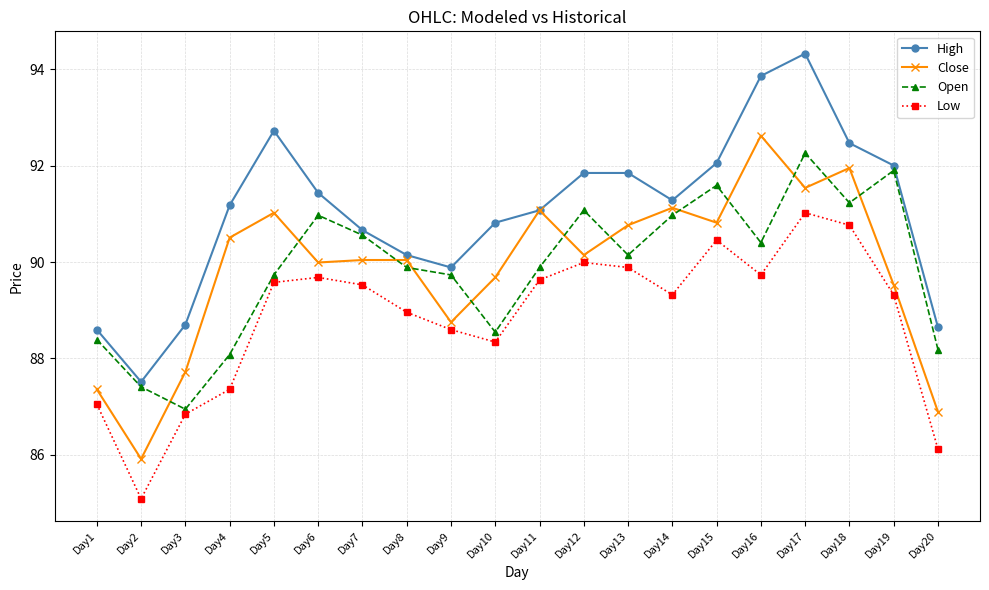

Reading right to left, extract all data points from this chart.

High: 88.6	92.0	92.5	94.3	93.9	92.1	91.3	91.8	91.8	91.1	90.8	89.9	90.1	90.7	91.4	92.7	91.2	88.7	87.5	88.6
Close: 86.9	89.5	91.9	91.5	92.6	90.8	91.1	90.8	90.1	91.1	89.7	88.8	90.0	90.0	90.0	91.0	90.5	87.7	85.9	87.4
Open: 88.2	91.9	91.2	92.3	90.4	91.6	91.0	90.1	91.1	89.9	88.5	89.7	89.9	90.6	91.0	89.7	88.1	86.9	87.4	88.4
Low: 86.1	89.3	90.8	91.0	89.7	90.5	89.3	89.9	90.0	89.6	88.3	88.6	89.0	89.5	89.7	89.6	87.4	86.8	85.1	87.1